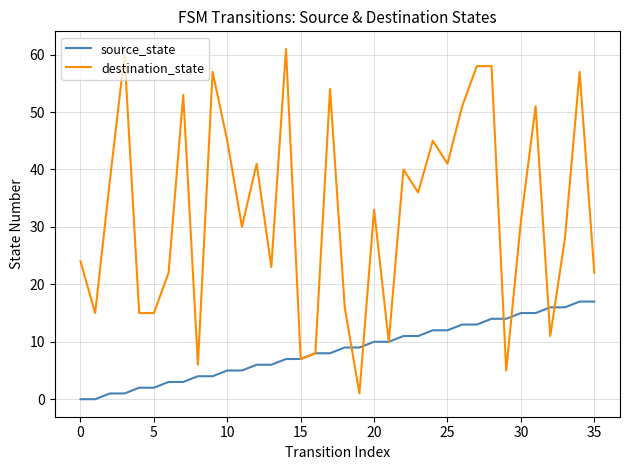

What is the difference between the maximum and minimum values in the destination_state series?

60